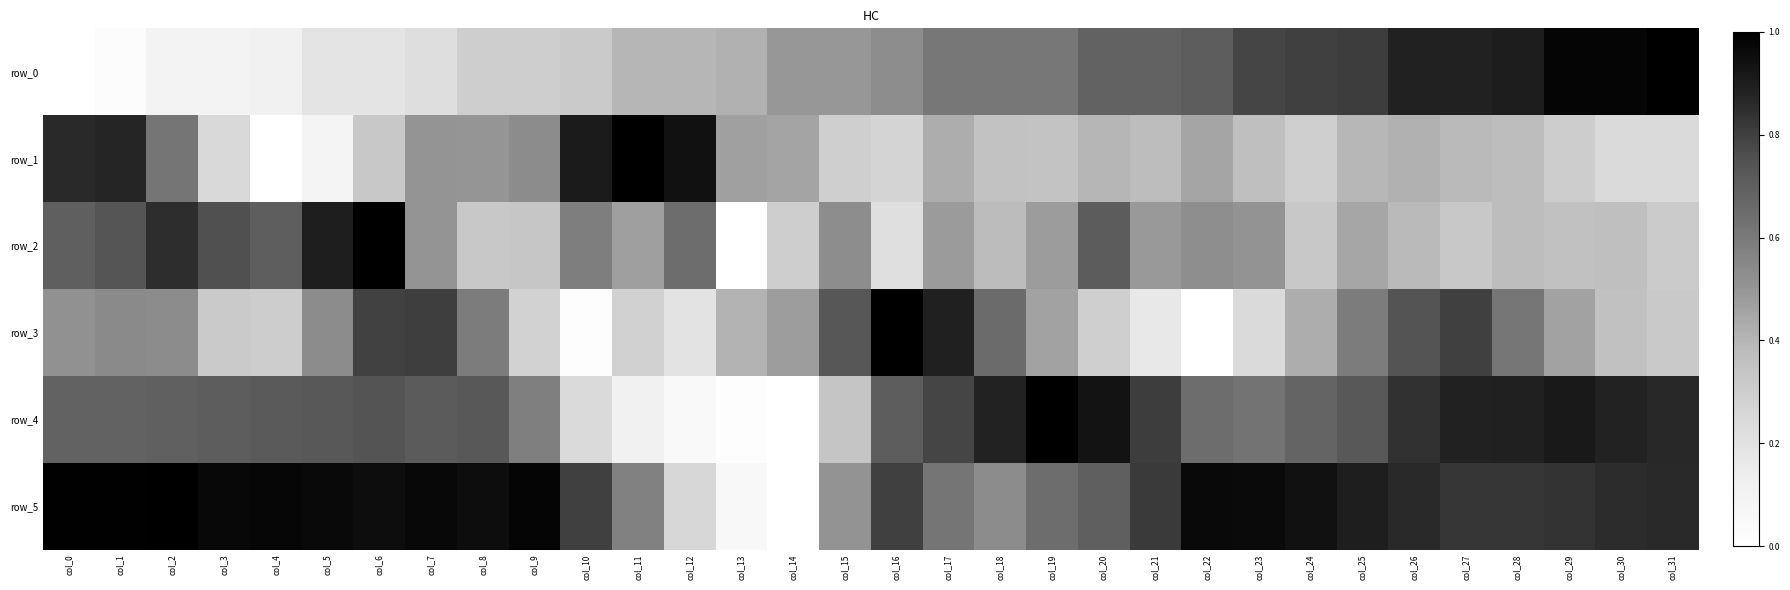

What is the difference between the maximum and minimum values in the row_0 series?

1.0